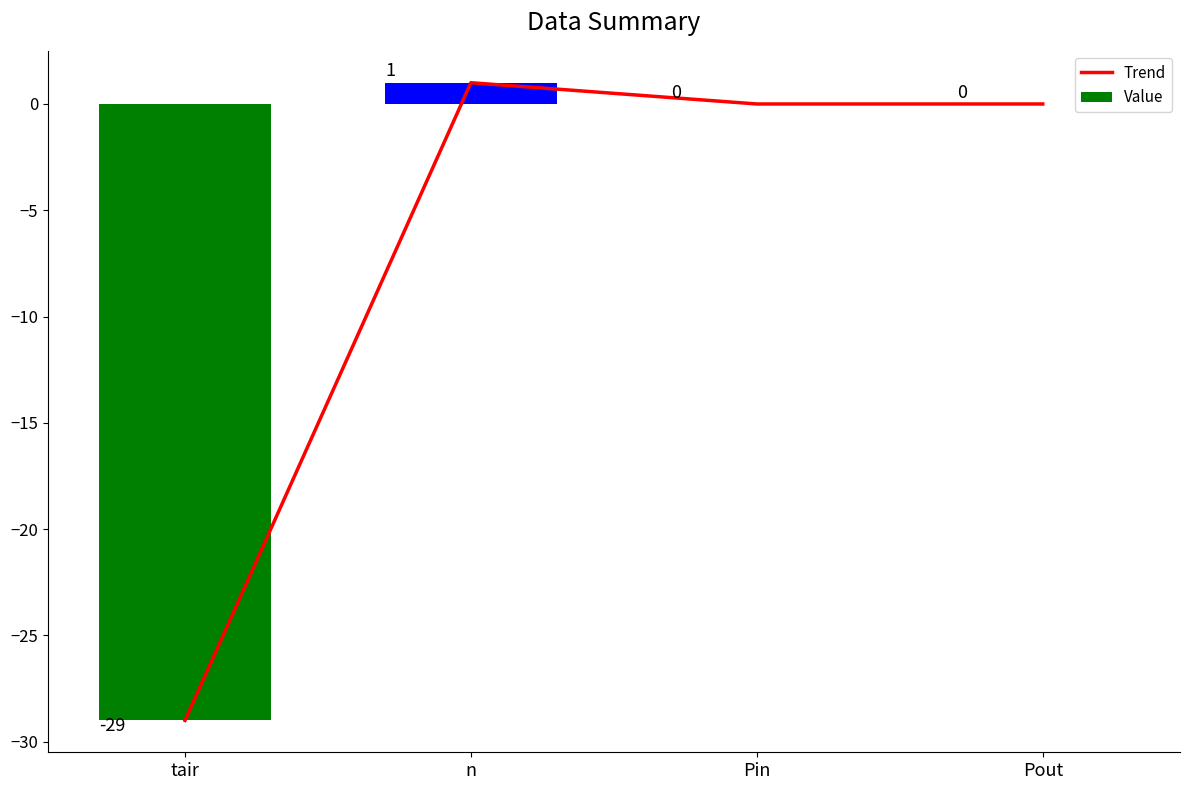

At which label is Trend closest to -14?

Pin